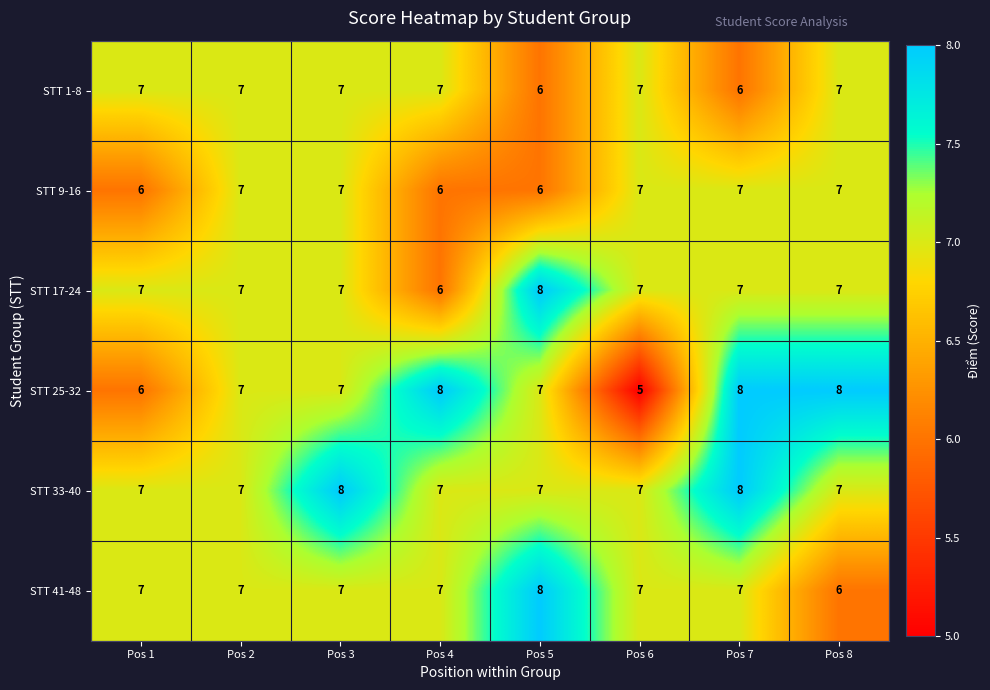

Read the STT 41-48 value at Pos 7.

7